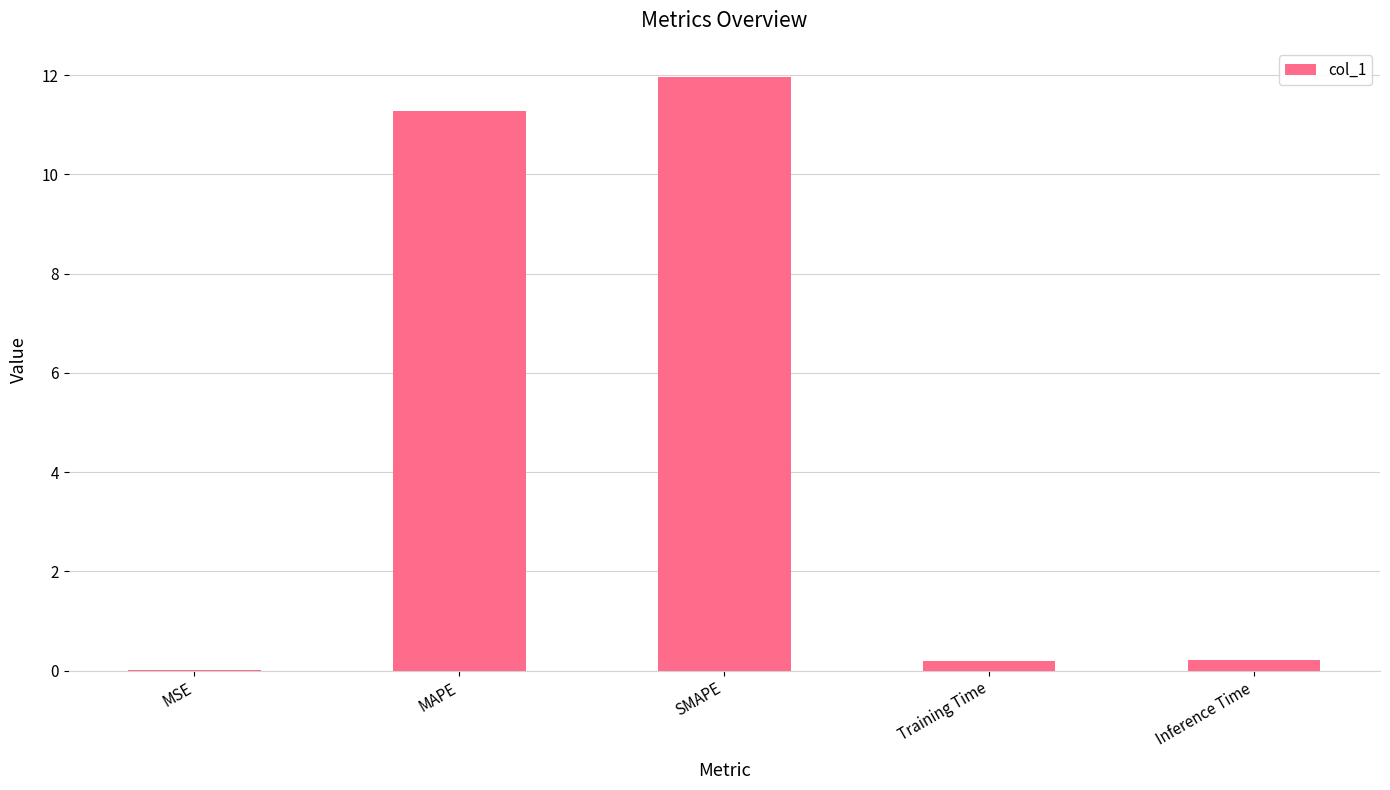

What is the change in value from MAPE to SMAPE?

+0.7